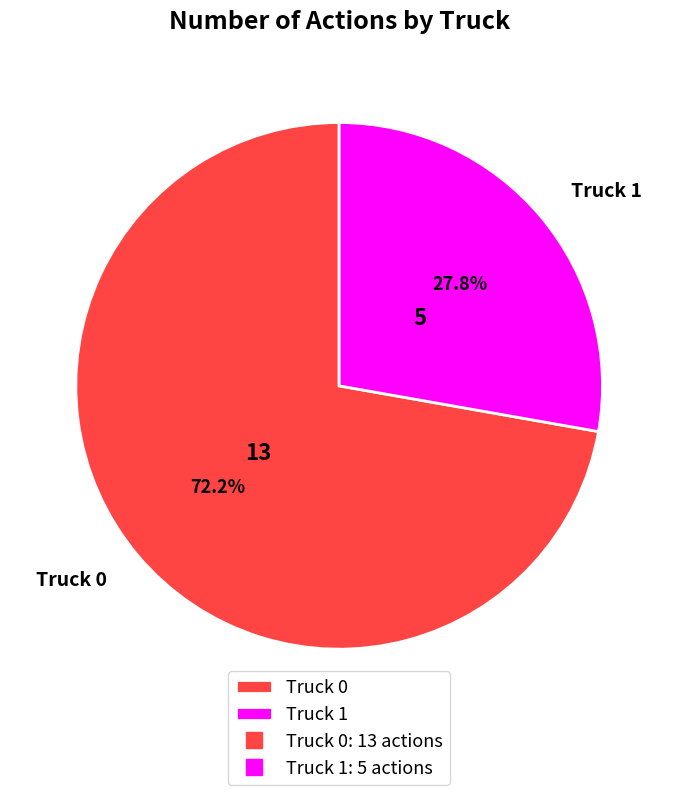

To the nearest percent, what is the combined percentage of Truck 0 and Truck 1?

100%